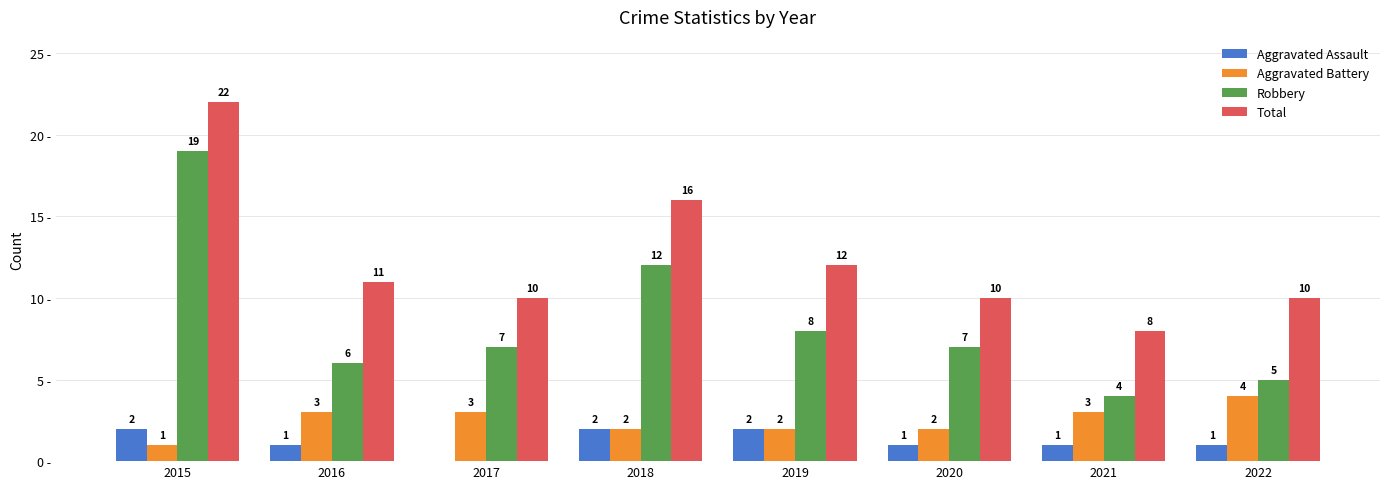

Are the bars horizontal?

No